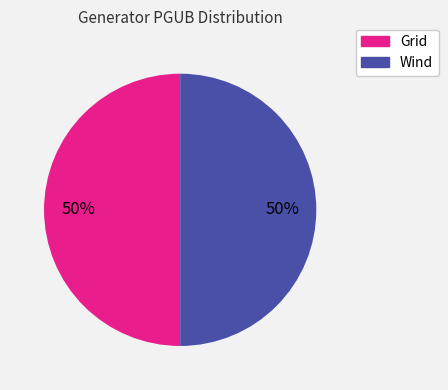

True or false: Wind accounts for 1% of the total.

False